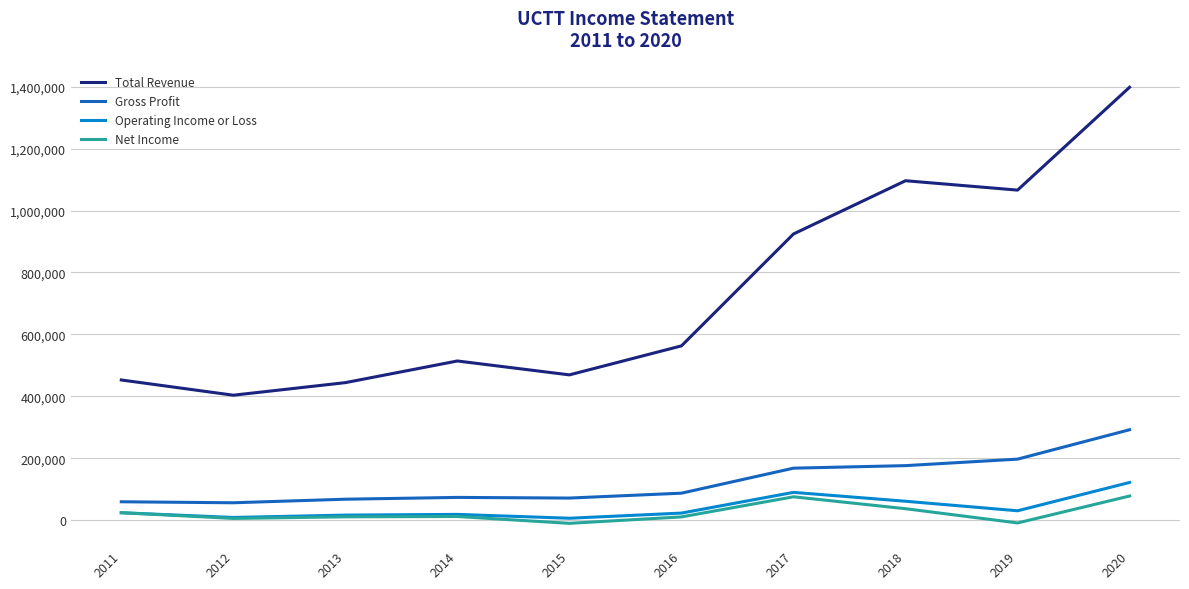

True or false: Total Revenue and Gross Profit cross at least once.

False